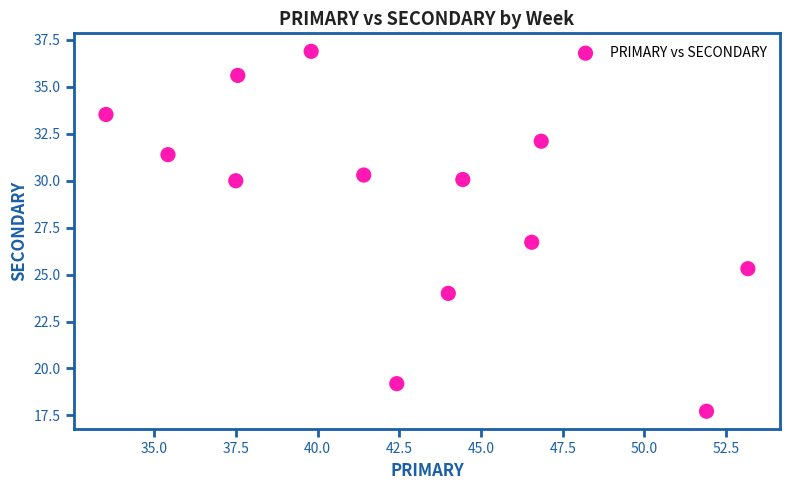

What Y value in the scatter plot is closest to 27?

26.7